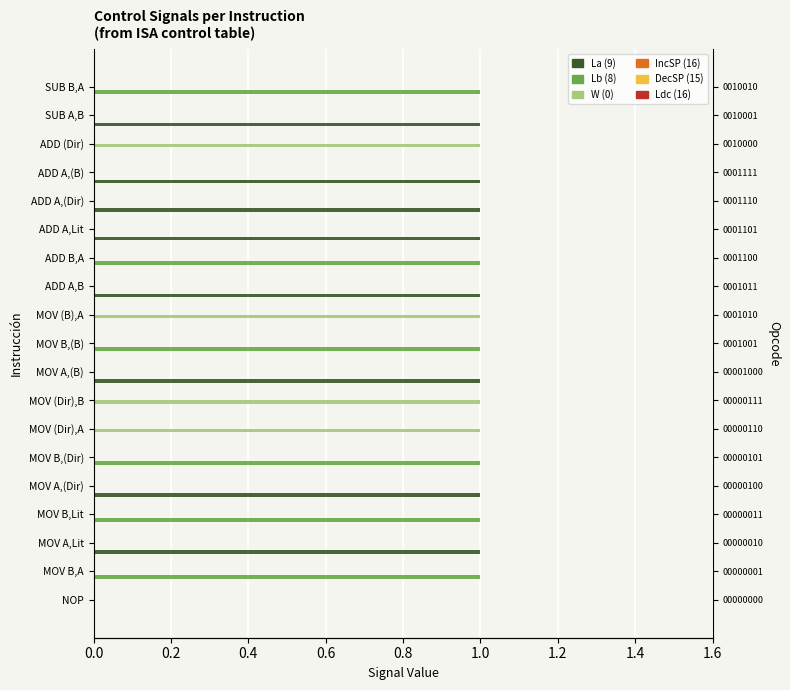

How many bars are there in total?

114